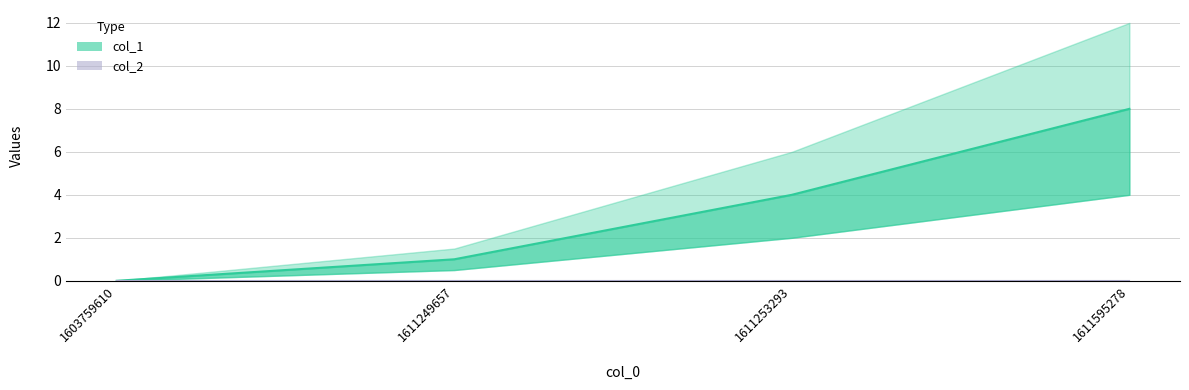

What is the change in value from 1603759610 to 1611595278?

+8